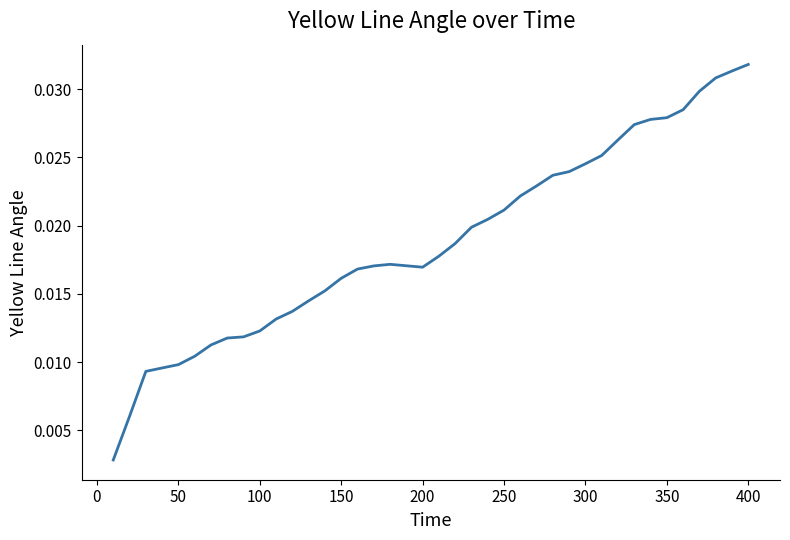

How many lines are shown in the chart?

1